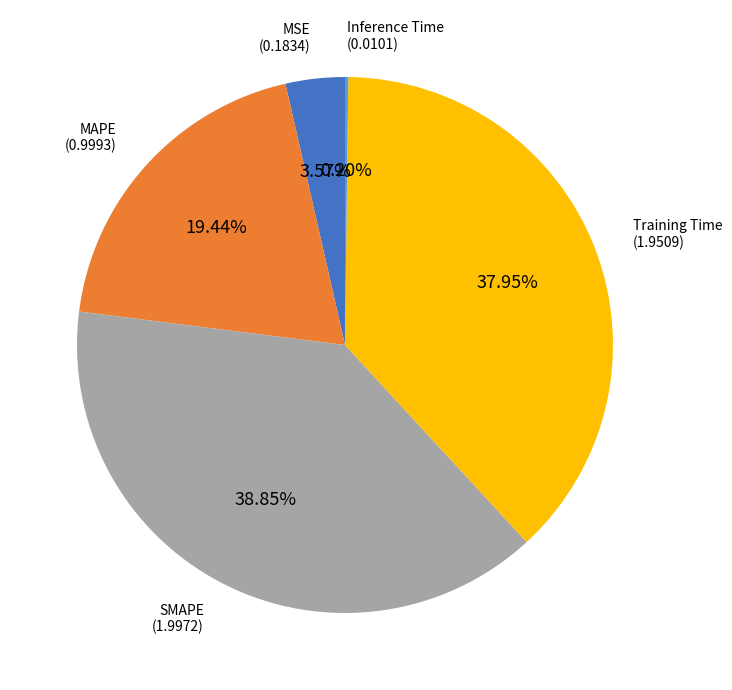

Does any single category account for the majority?

No